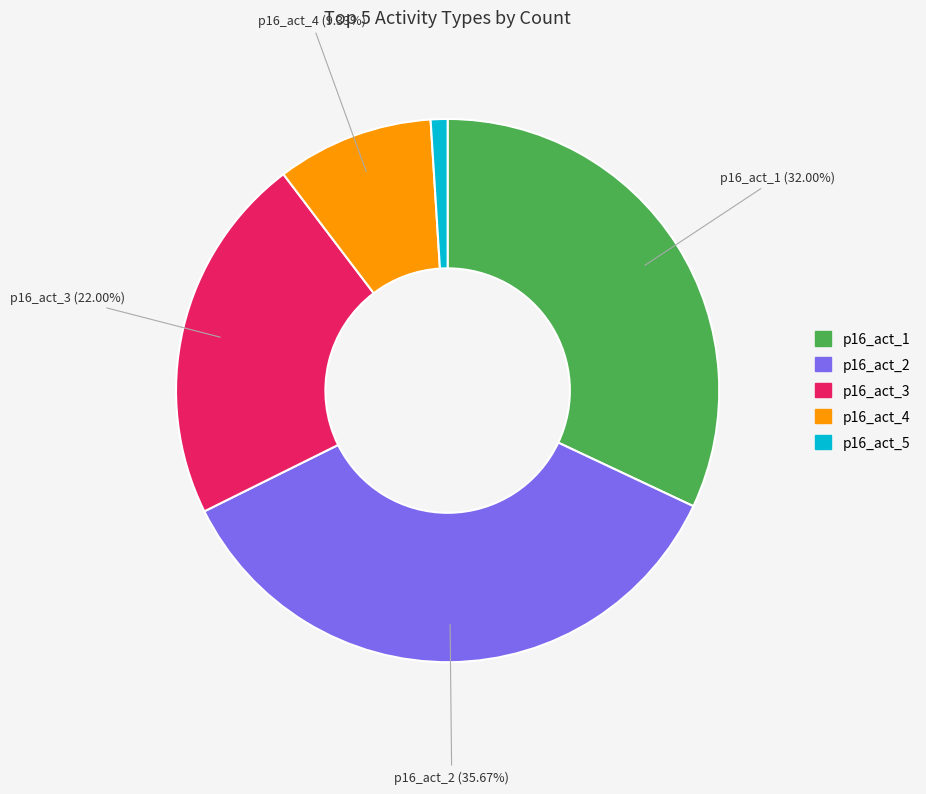

To the nearest percent, what percentage of the pie is p16_act_4?

9%